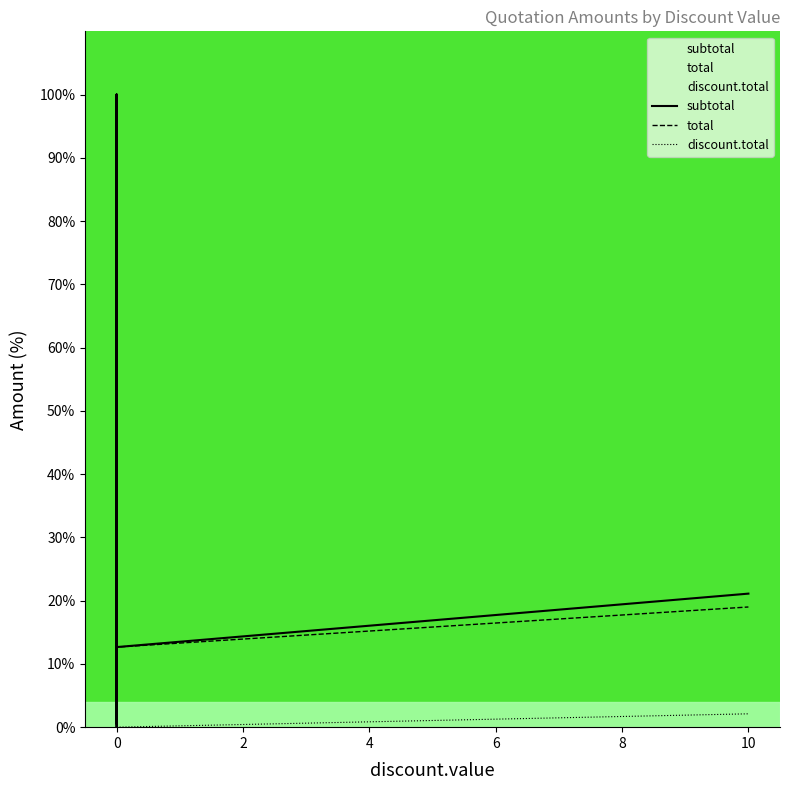

True or false: discount.total and subtotal intersect in this chart.

False